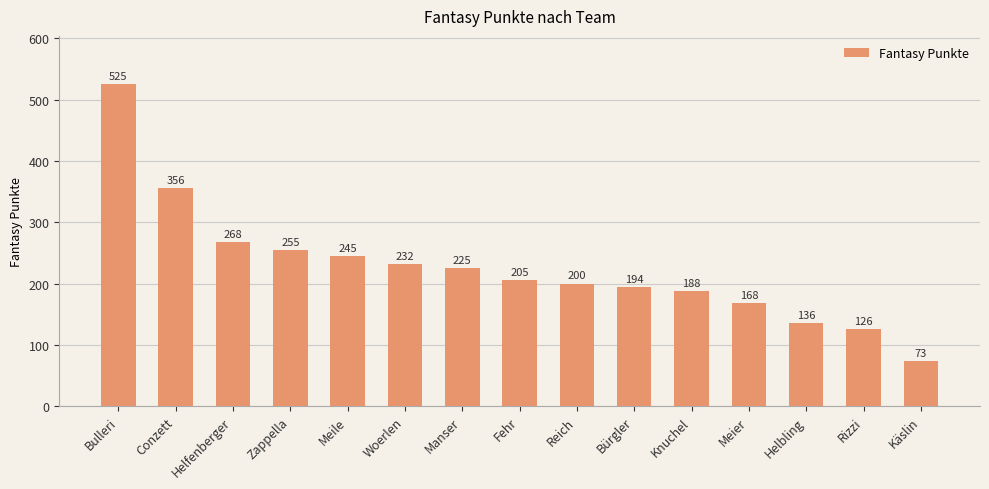

What is the difference between the maximum and minimum values?

452